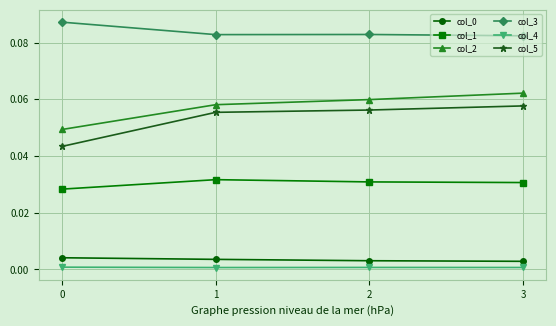

The col_1 series shows 0.0 at 0. True or false?

True